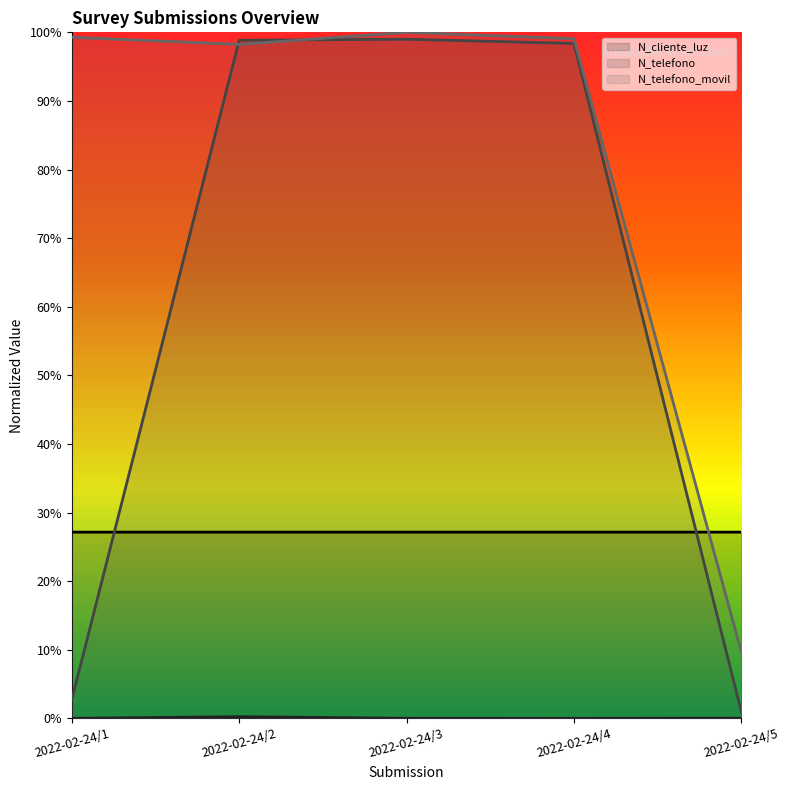

Is it true that N_telefono_movil (line) equals 0.1 at 2022-02-24/5?

True